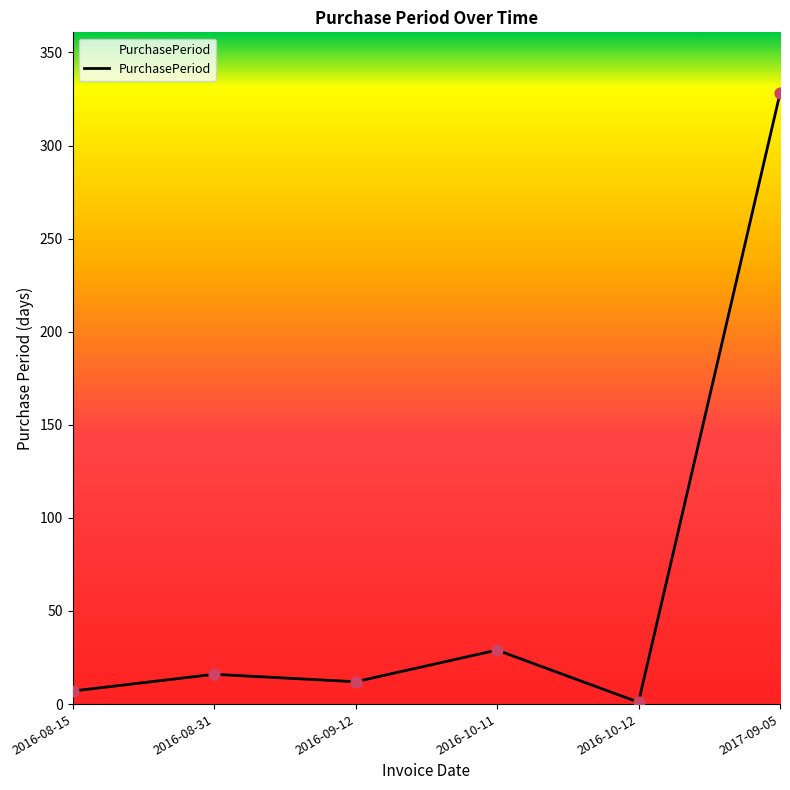

Which has a higher value, 2017-09-05 or 2016-10-11?

2017-09-05